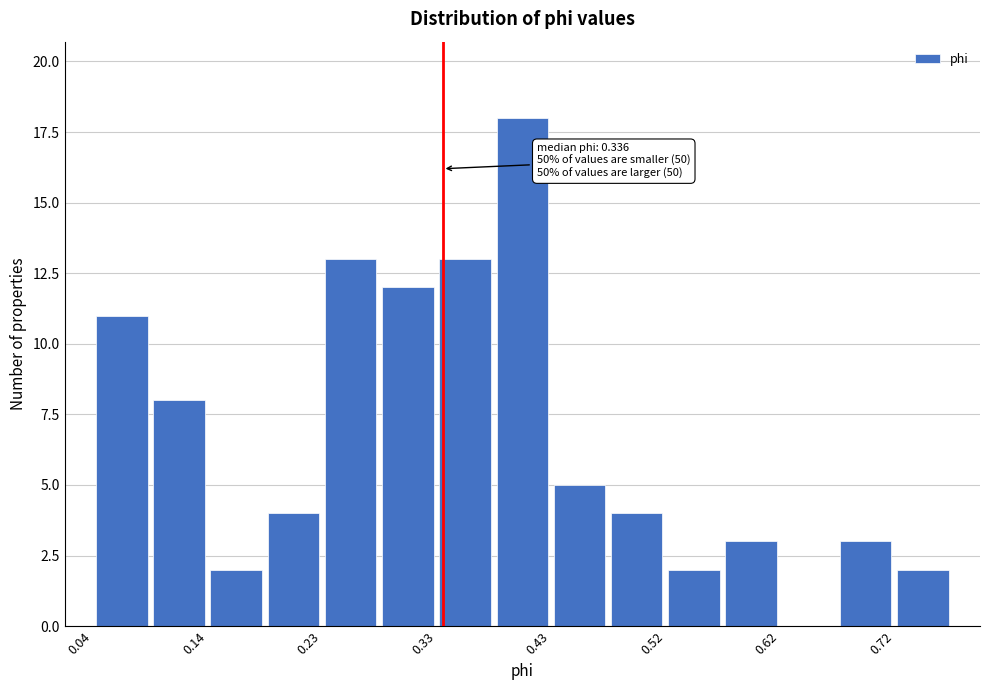

Over which range of the x-axis is the bar tallest?

0.38 to 0.43